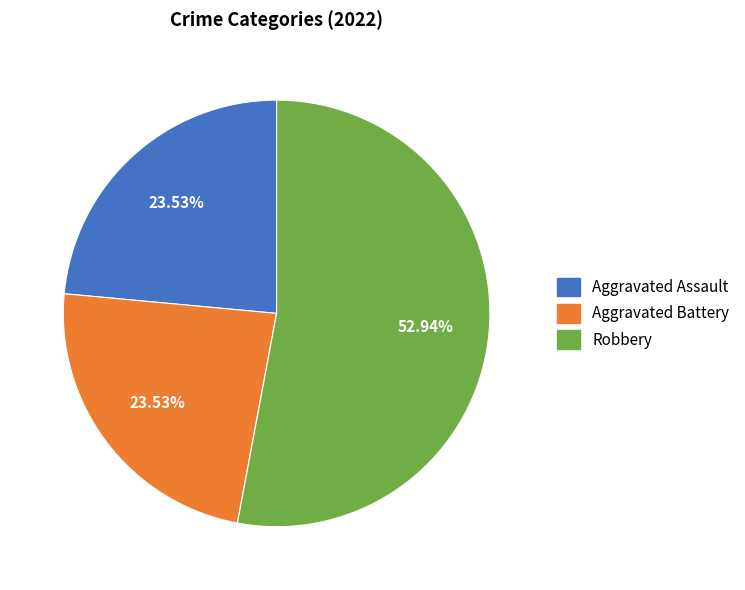

Is there a majority slice in this chart?

Yes